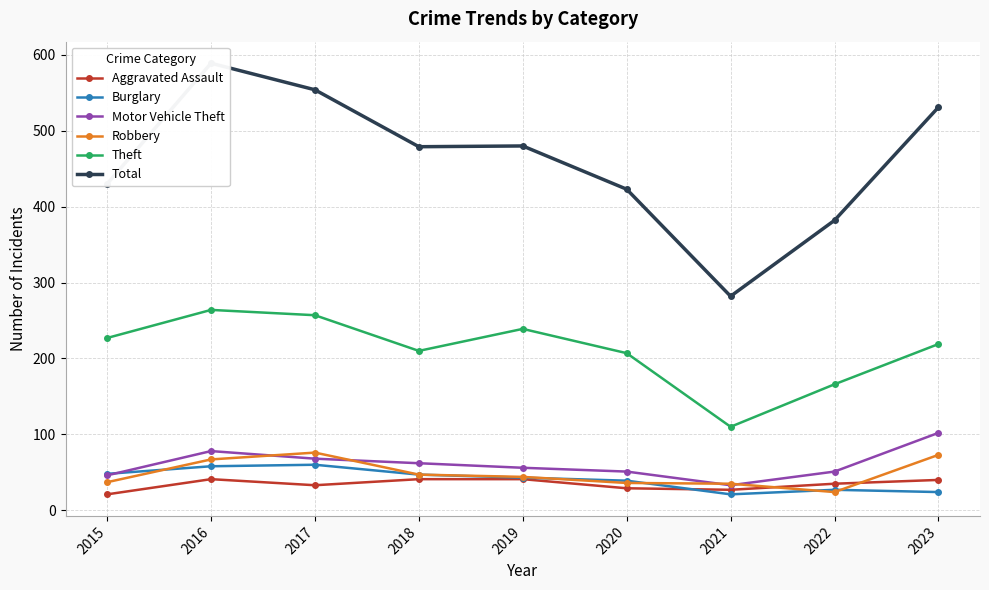

What is the average value of the Theft series?

211